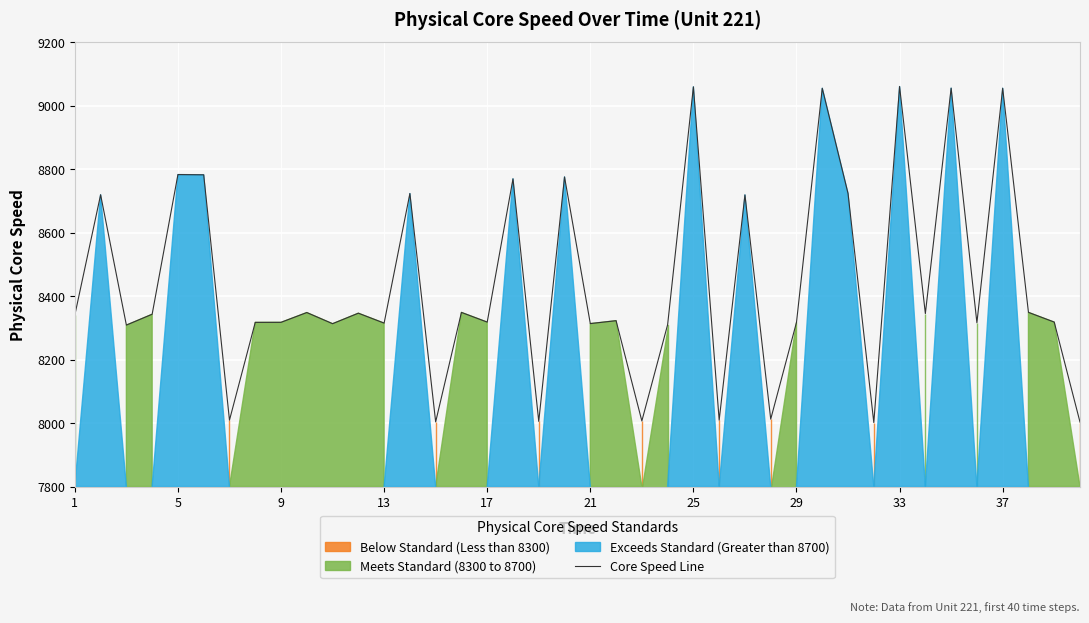

What is the sum of all values?

337535.3